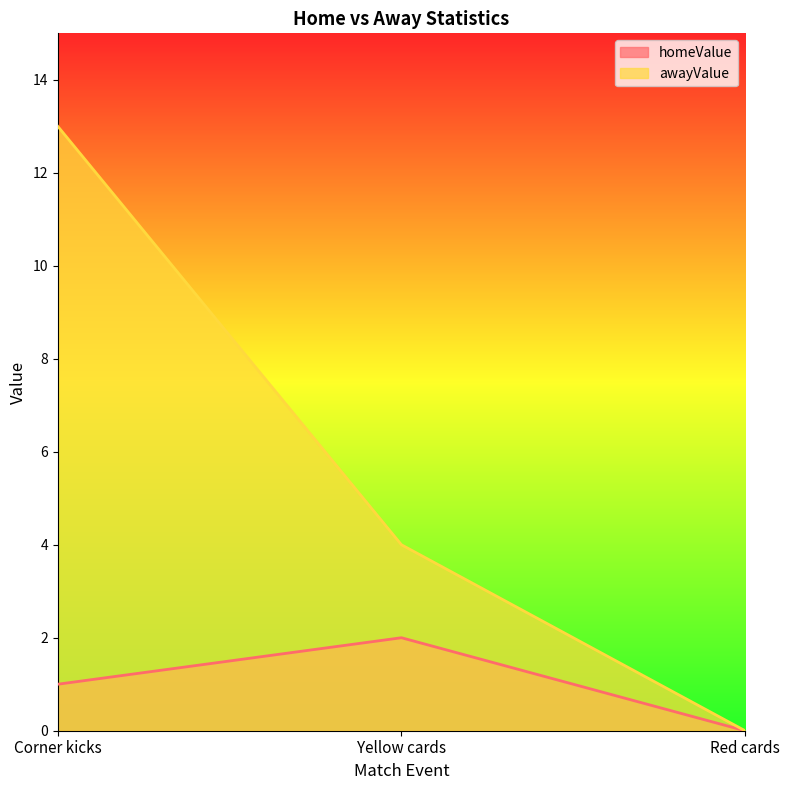

What is the label of the 3rd point from the left?

Red cards